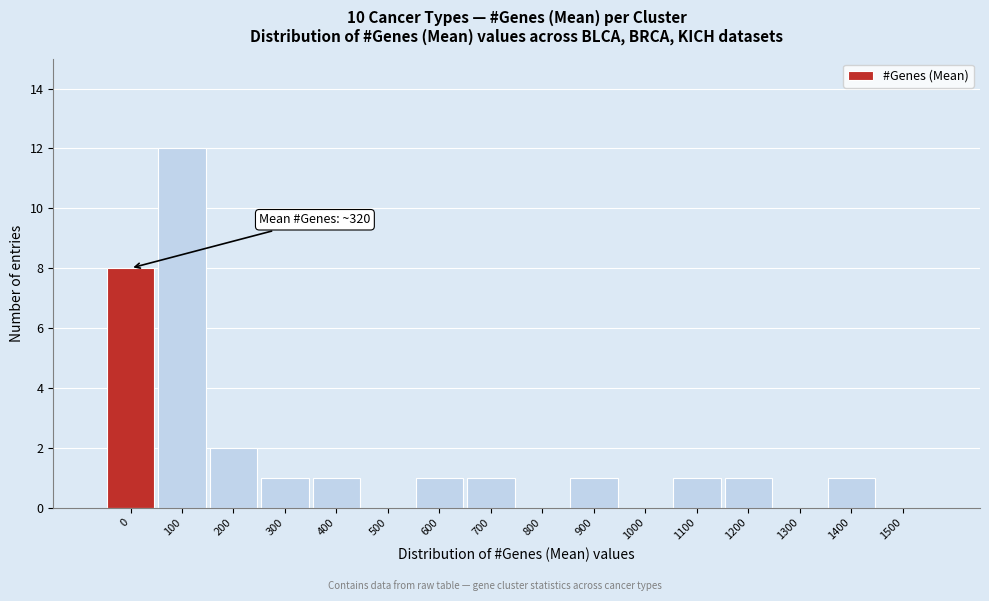

Reading right to left, extract all data points from this chart.

1500=0	1400=1	1300=0	1200=1	1100=1	1000=0	900=1	800=0	700=1	600=1	500=0	400=1	300=1	200=2	100=12	0=8